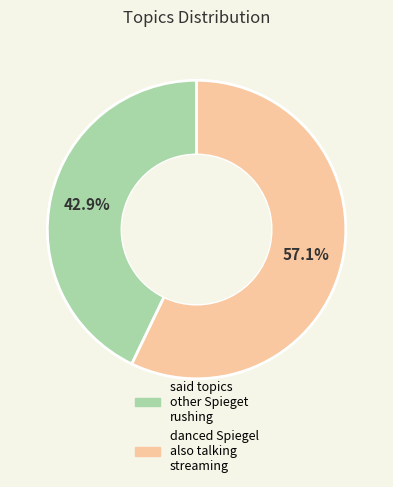

Which has a higher value, danced Spiegel also talking streaming or said topics other Spieget rushing?

danced Spiegel also talking streaming